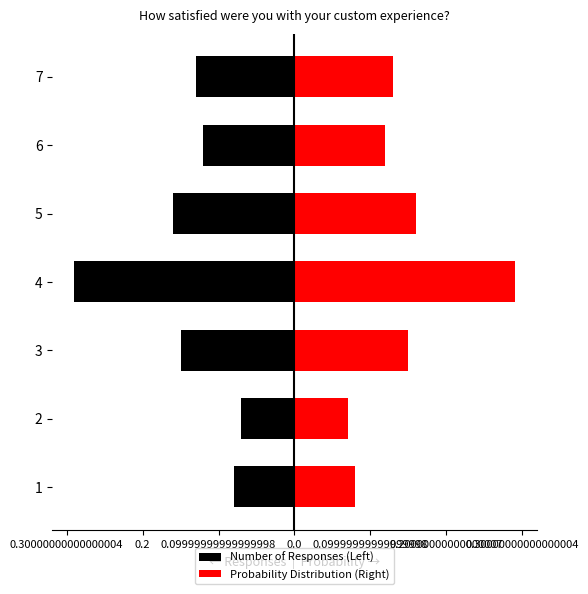

How many bars are there in each group?

2